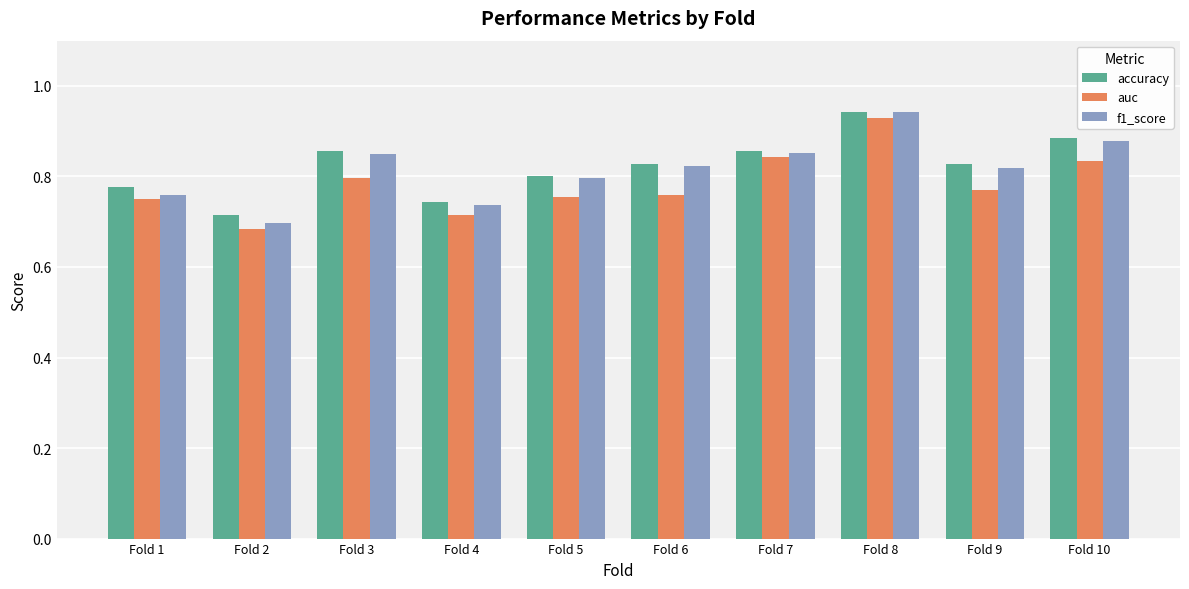

The value of accuracy at Fold 9 is 0.3. True or false?

False